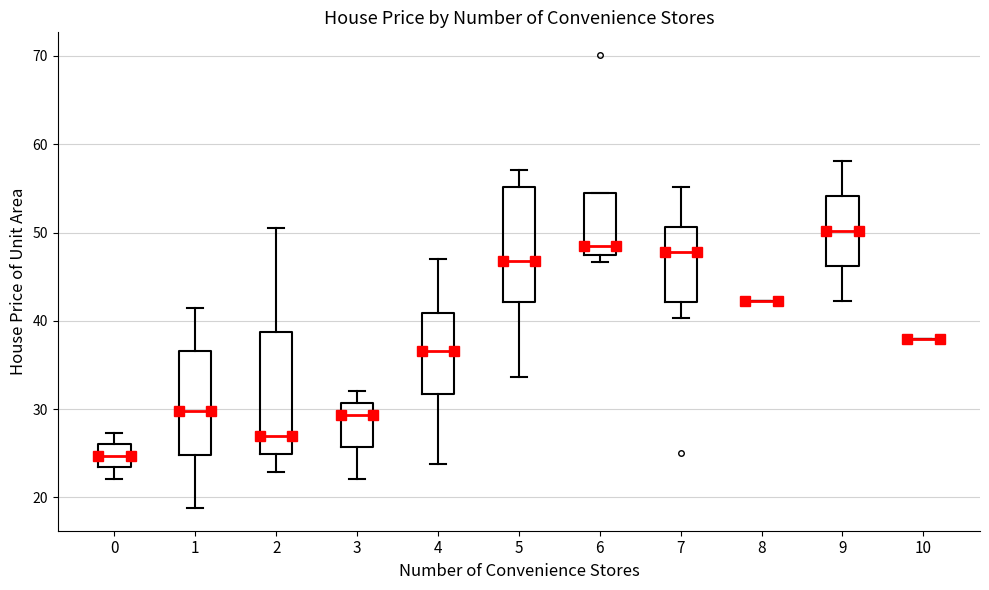

Reading left to right, read every box against the y-axis: the position of its median line, the range the box covers, and the ends of its whiskers. The values are not printed on the chart, so give them approximately, as read against the axis.

0: median 25, box 23 to 26, whiskers 22 to 27
1: median 30, box 25 to 37, whiskers 19 to 41
2: median 27, box 25 to 39, whiskers 23 to 51
3: median 29, box 26 to 31, whiskers 22 to 32
4: median 37, box 32 to 41, whiskers 24 to 47
5: median 47, box 42 to 55, whiskers 34 to 57
6: median 49, box 47 to 55, whiskers 47 (just below the box's lower edge) to 55
7: median 48, box 42 to 51, whiskers 40 to 55
8: box collapsed to a line at 42, whiskers 42 to 42
9: median 50, box 46 to 54, whiskers 42 to 58
10: box collapsed to a line at 38, whiskers 38 to 38